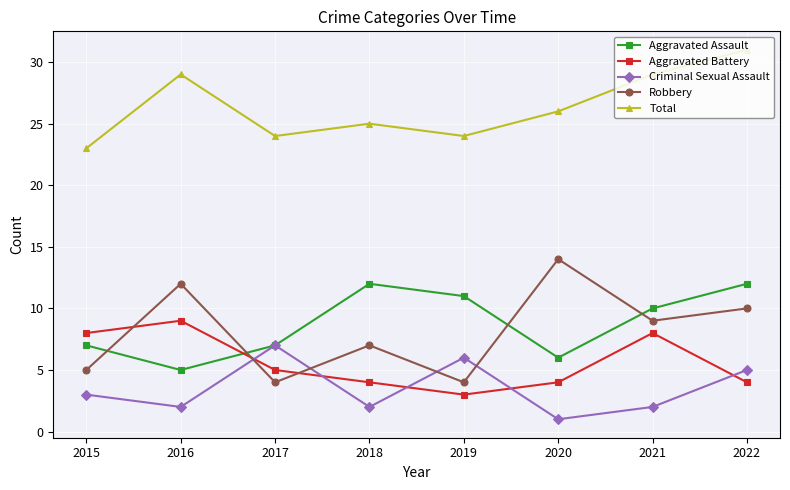

List the series in order of their peak value, highest first.

Total, Robbery, Aggravated Assault, Aggravated Battery, Criminal Sexual Assault